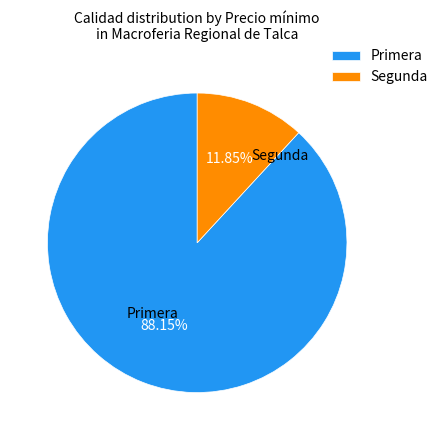

Do Primera and Segunda together represent more than half of the pie?

Yes